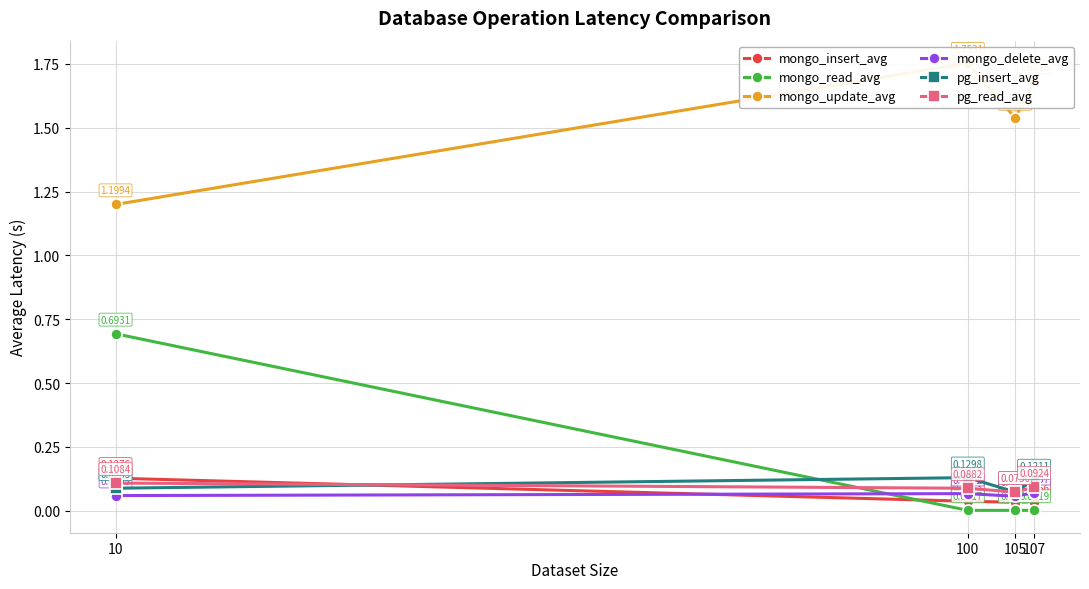

True or false: pg_insert_avg and pg_read_avg cross at least once.

True